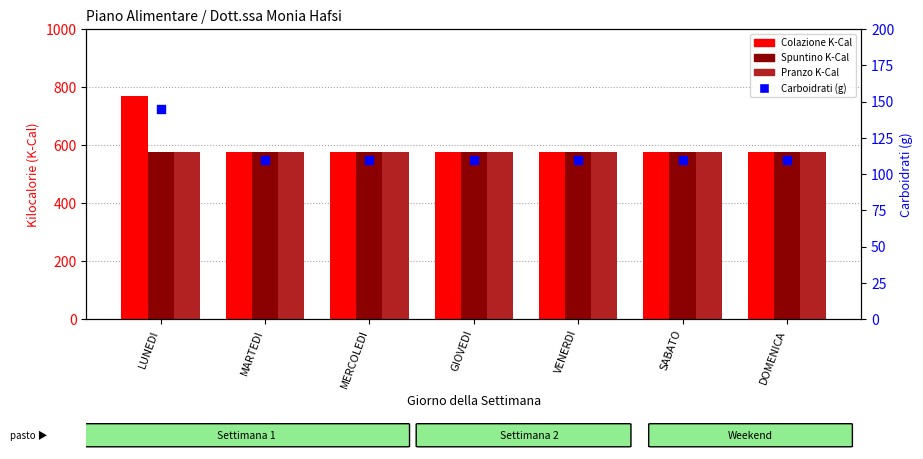

At which category is the sum across all series the highest?

LUNEDI